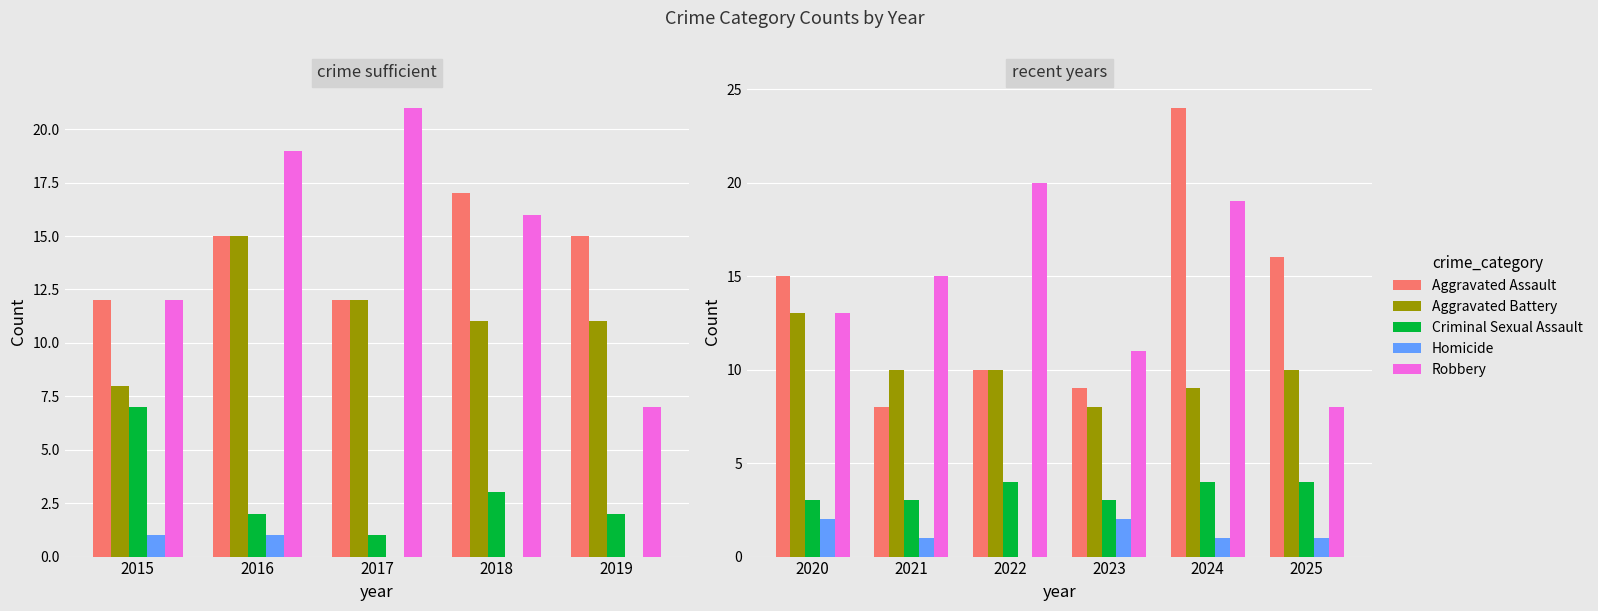

What is the value of the Aggravated Battery bar at the 4th from the left?

8